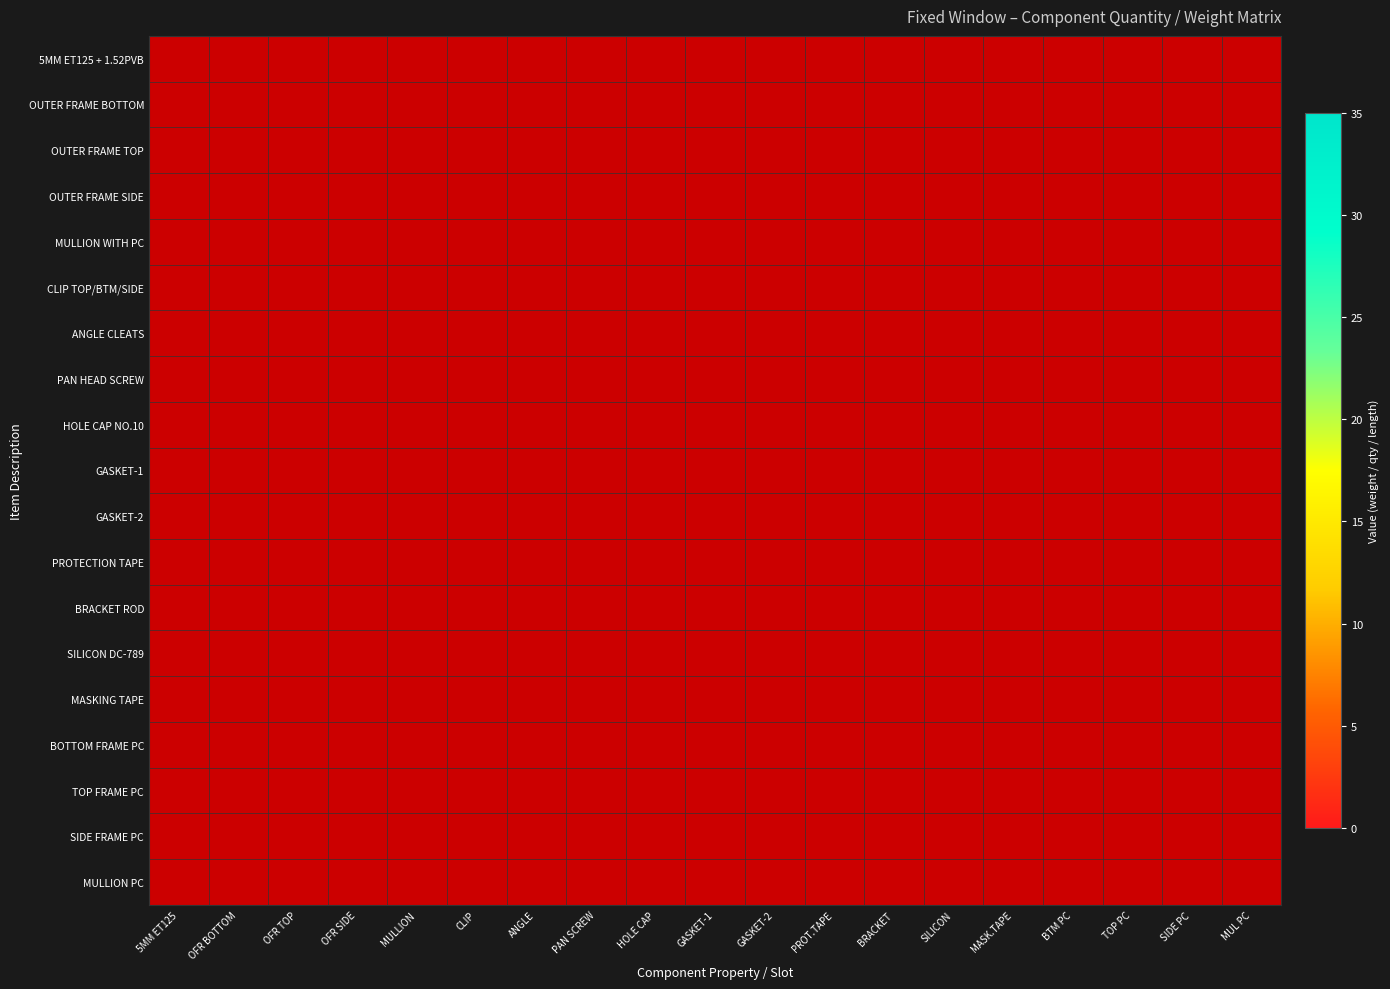

At MULLION, list the series in order from smallest to largest.

5MM ET125 + 1.52PVB, OUTER FRAME BOTTOM, OUTER FRAME TOP, OUTER FRAME SIDE, MULLION WITH PC, CLIP TOP/BTM/SIDE, ANGLE CLEATS, PAN HEAD SCREW, HOLE CAP NO.10, GASKET-1, GASKET-2, PROTECTION TAPE, BRACKET ROD, SILICON DC-789, MASKING TAPE, BOTTOM FRAME PC, TOP FRAME PC, SIDE FRAME PC, MULLION PC